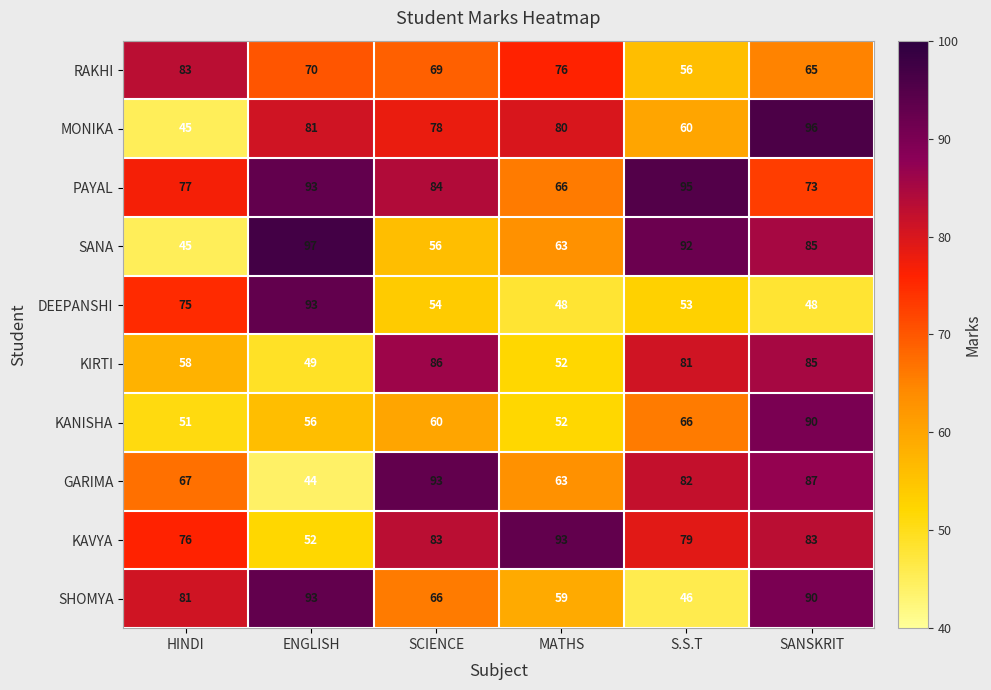

True or false: PAYAL has a value of 26 at SANSKRIT.

False